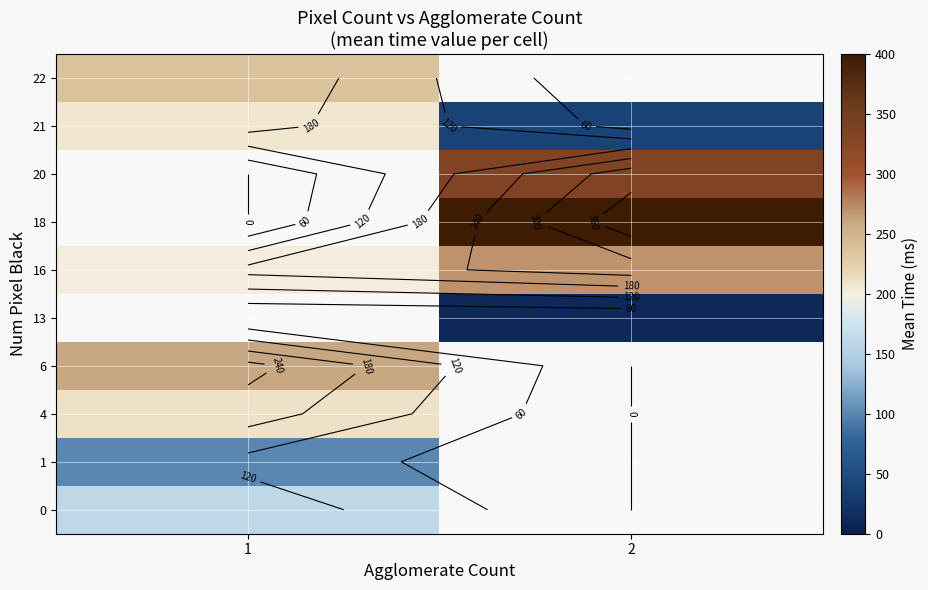

At 2, list the series in order from largest to smallest.

18, 20, 21, 22, 16, 0, 1, 4, 6, 13